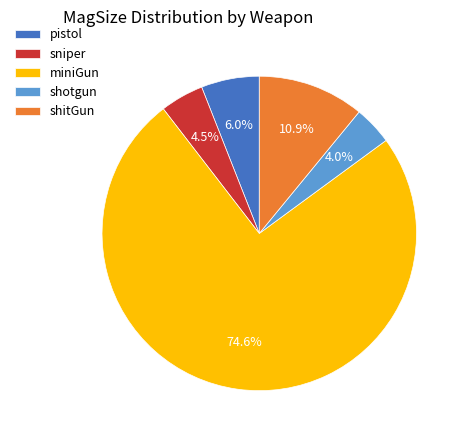

To the nearest percent, what is the average slice percentage?

20%